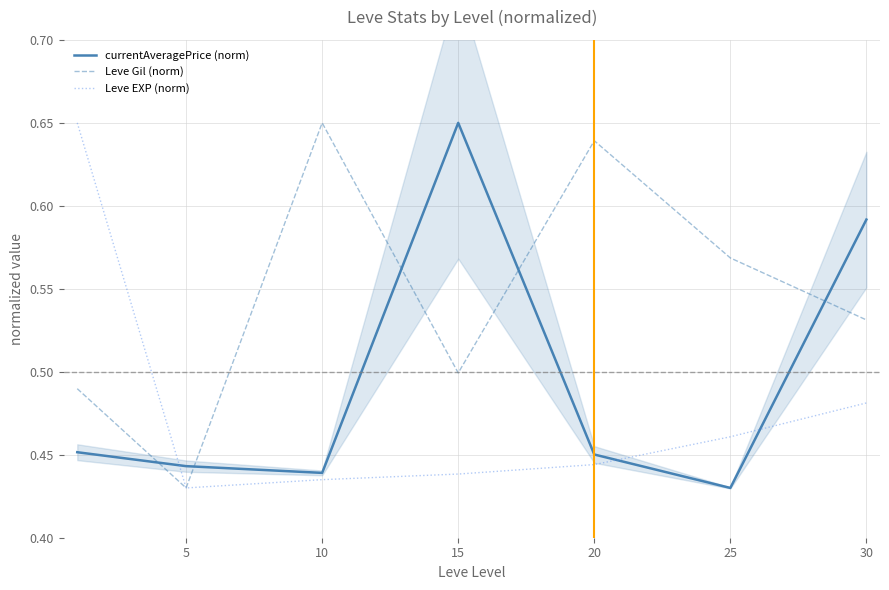

What is the spread (max minus min) of values at 15?

0.2